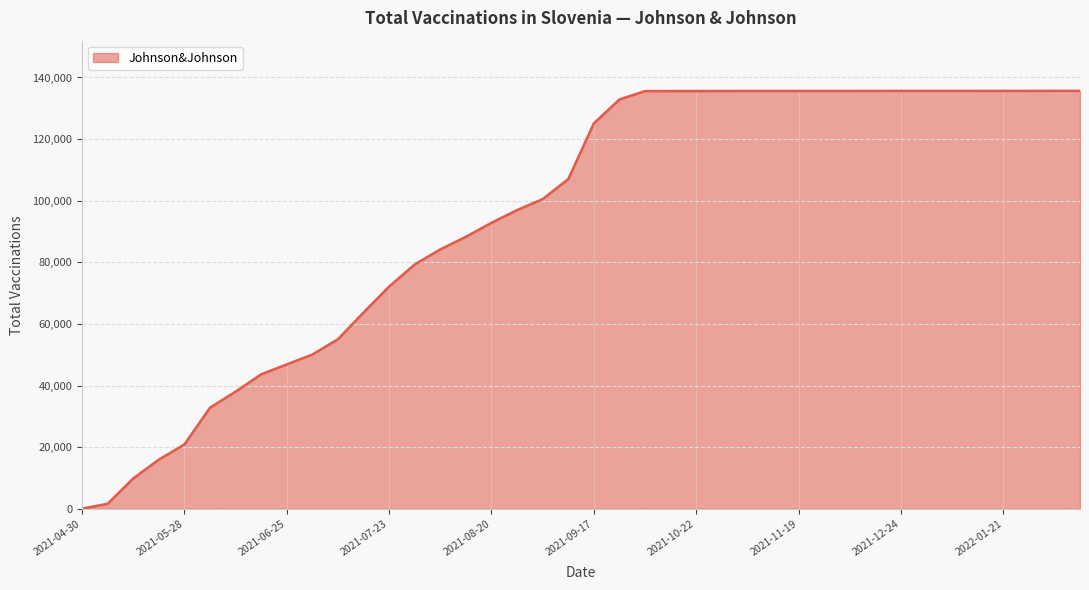

What is the greatest value displayed?

135665